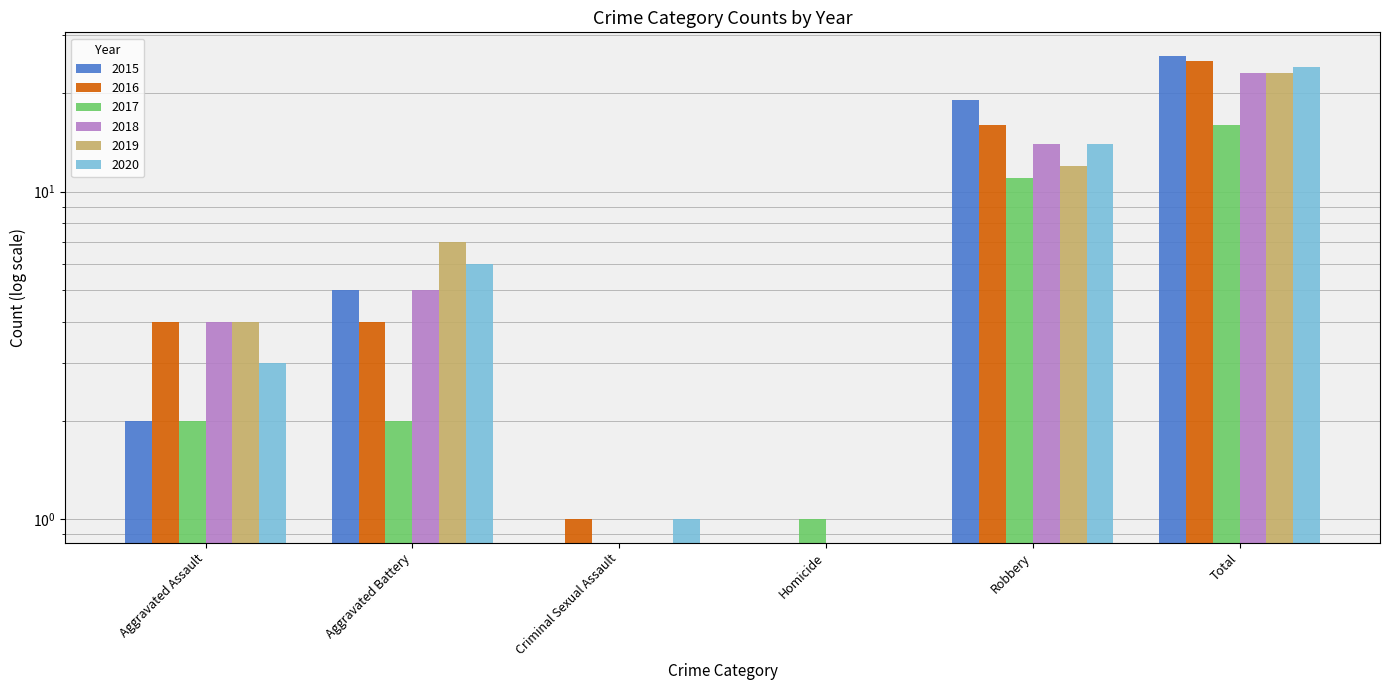

Which series has the largest total across all categories?

2015